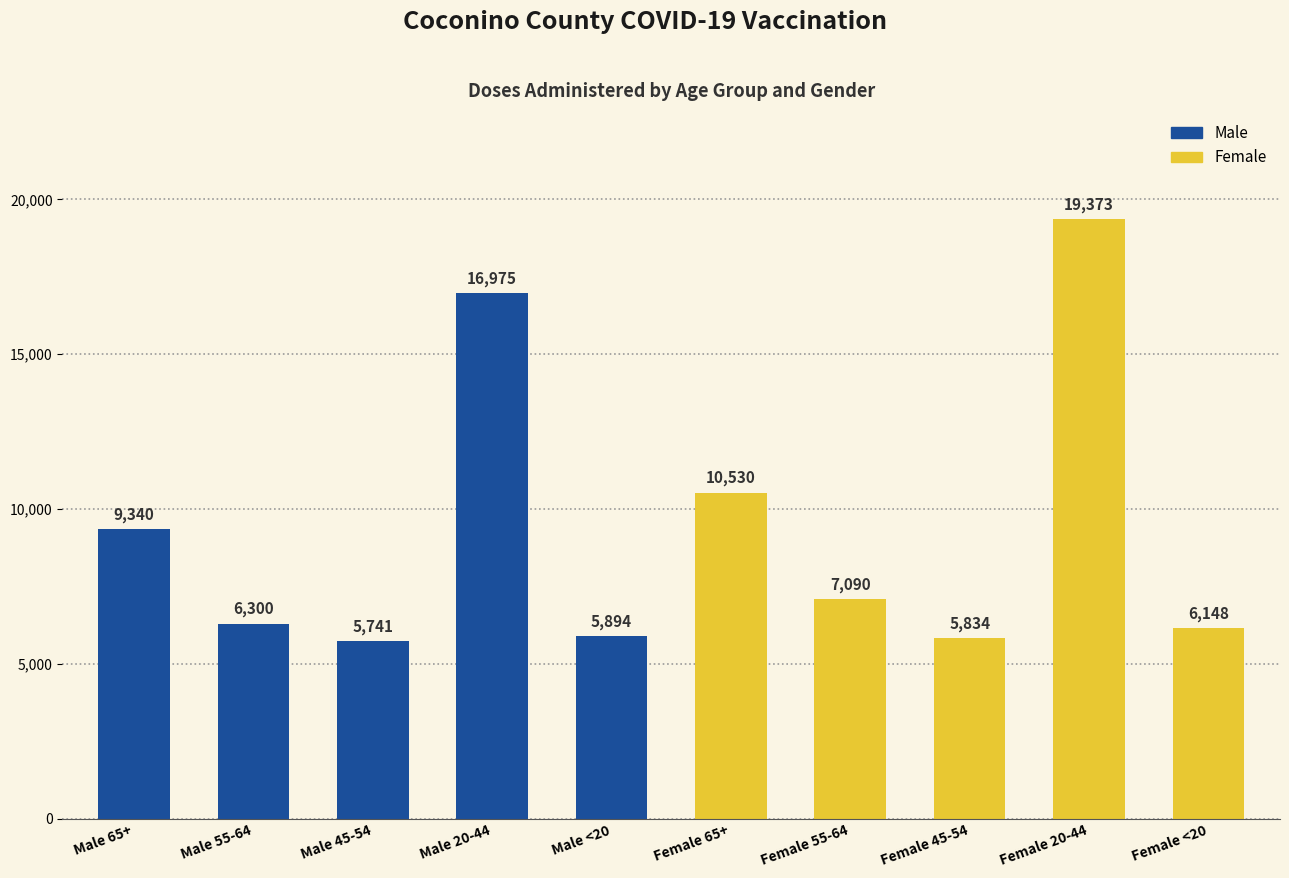

Reading left to right, extract all data points from this chart.

Male 65+=9340	Male 55-64=6300	Male 45-54=5741	Male 20-44=16975	Male <20=5894	Female 65+=10530	Female 55-64=7090	Female 45-54=5834	Female 20-44=19373	Female <20=6148